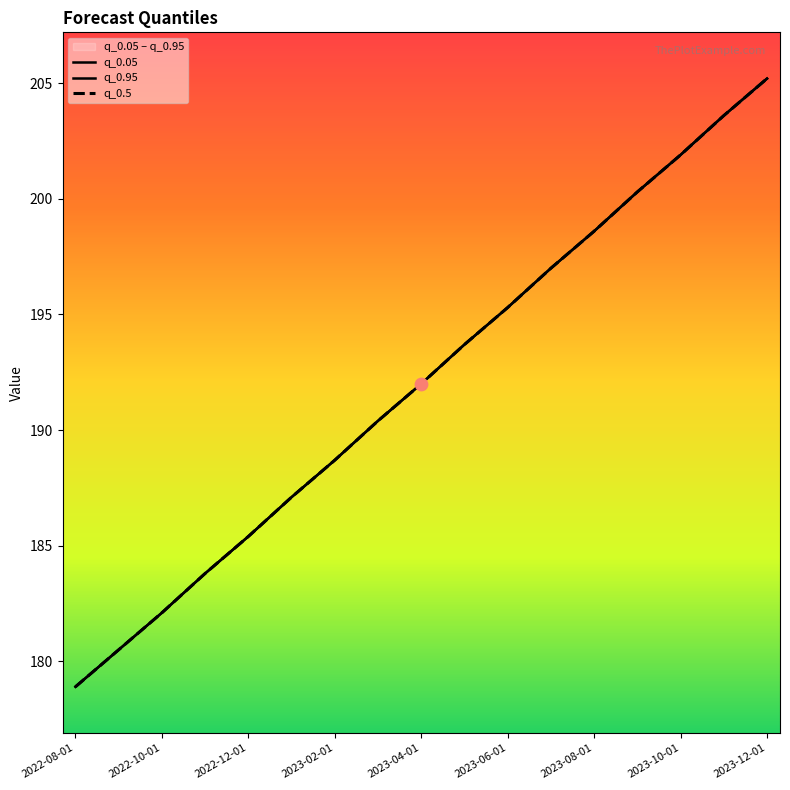

At which category is the sum across all series the highest?

2023-12-01